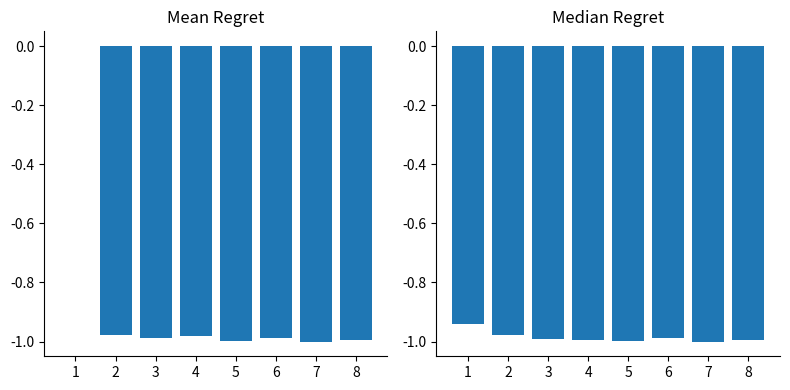

What is the sum of all Median Elapsed_time values?

-7.9